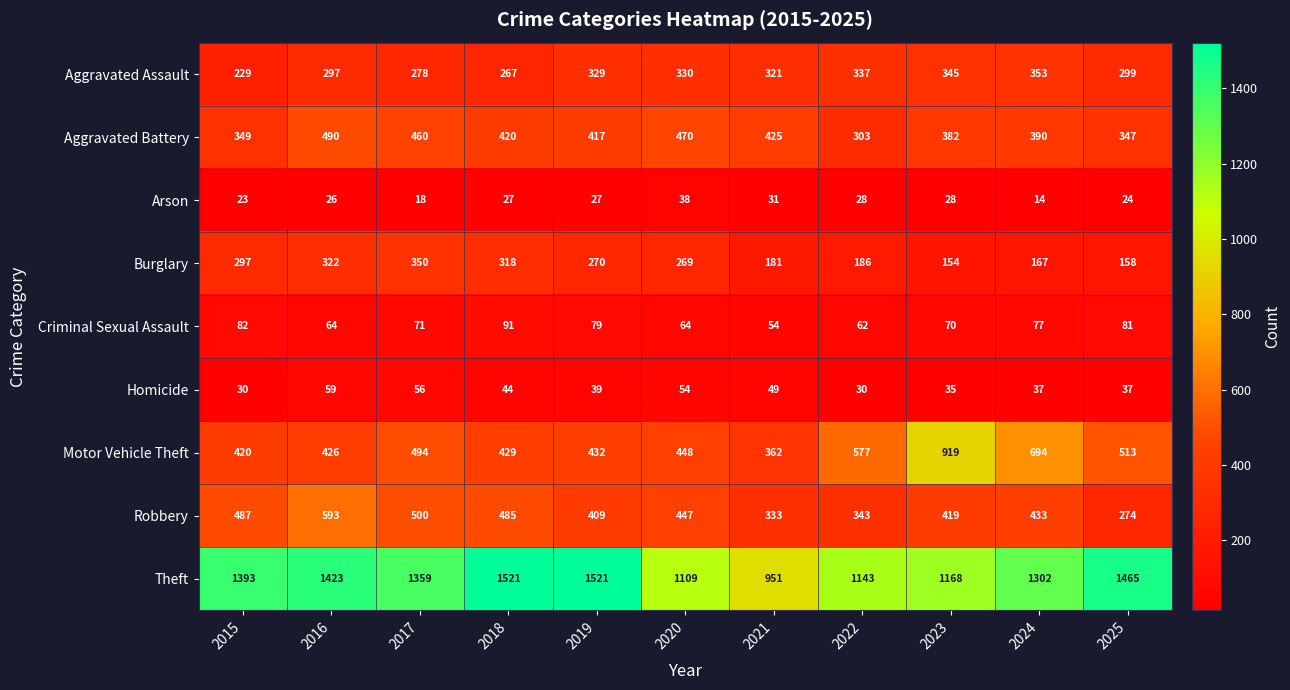

What is the sum of all Aggravated Assault values?

3385